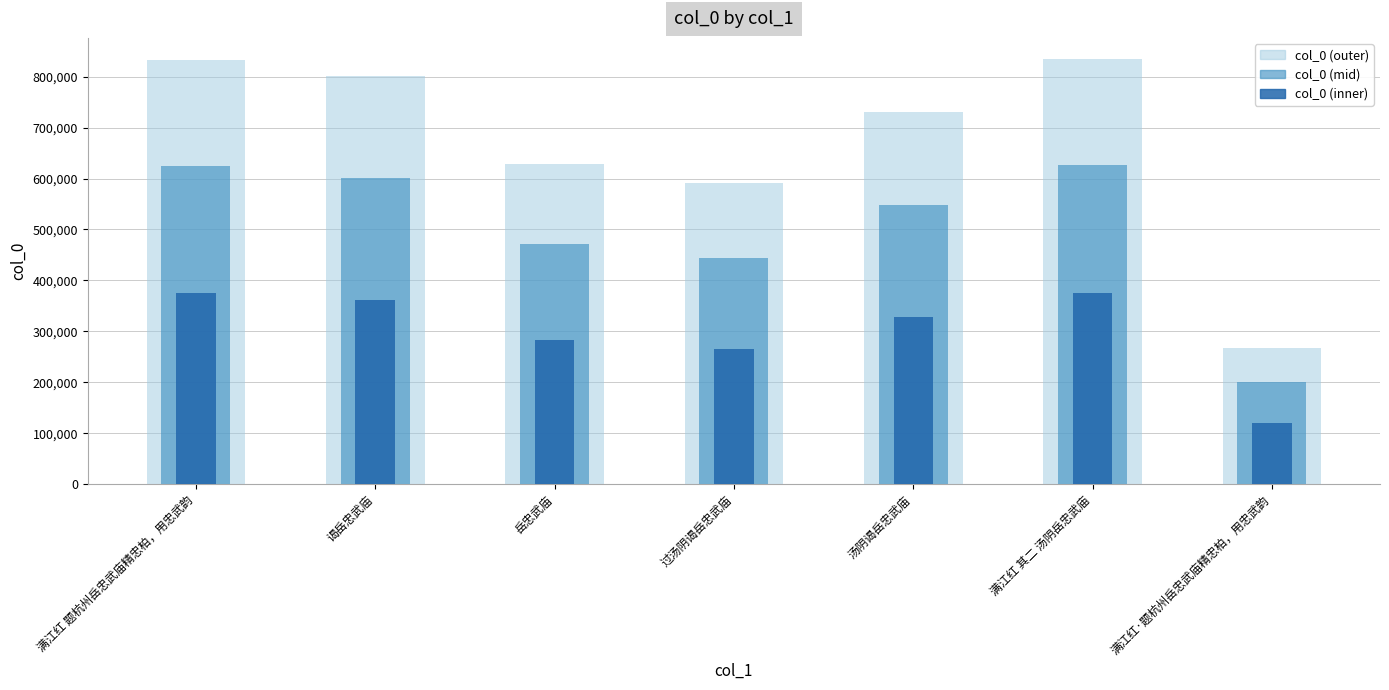

What is the smallest value displayed?

120515.9